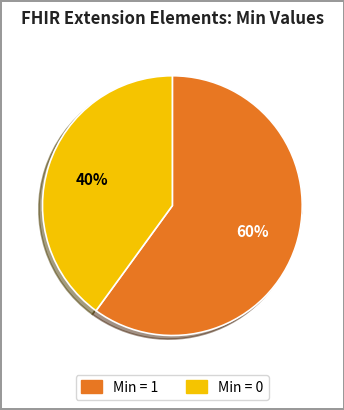

Is Extension.id the majority of the pie?

No